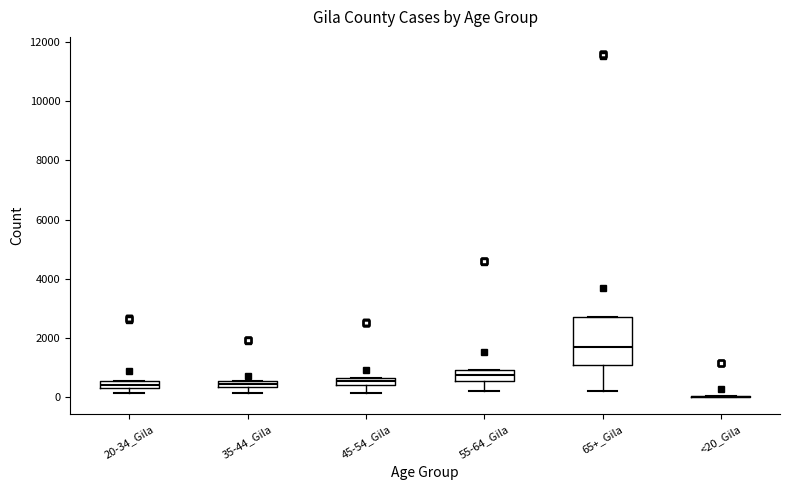

Where is the upper edge of the box for 45-54_Gila on the y-axis? The values are not printed on the chart, so give them approximately, as read against the axis.

600